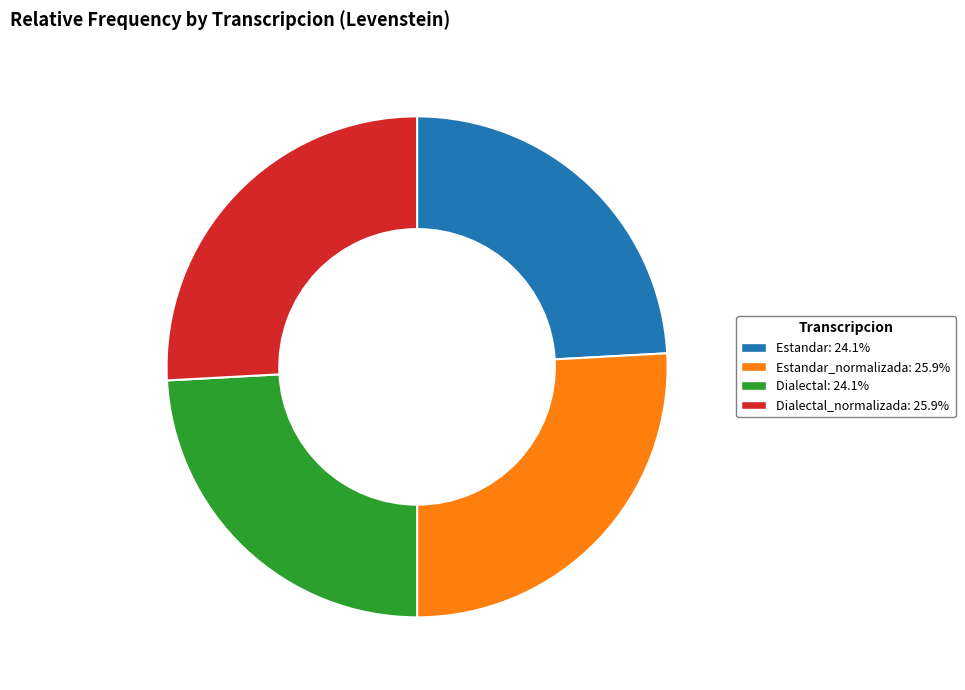

How many slices are in this pie chart?

4